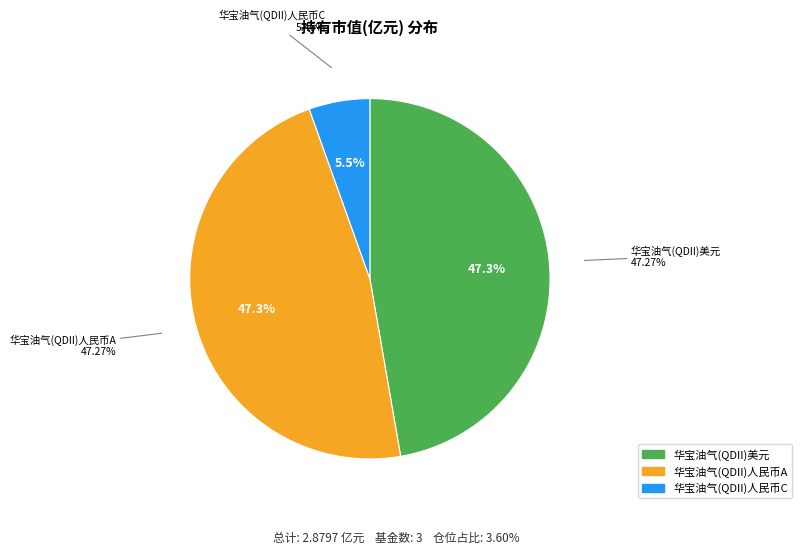

Is there a majority slice in this chart?

No